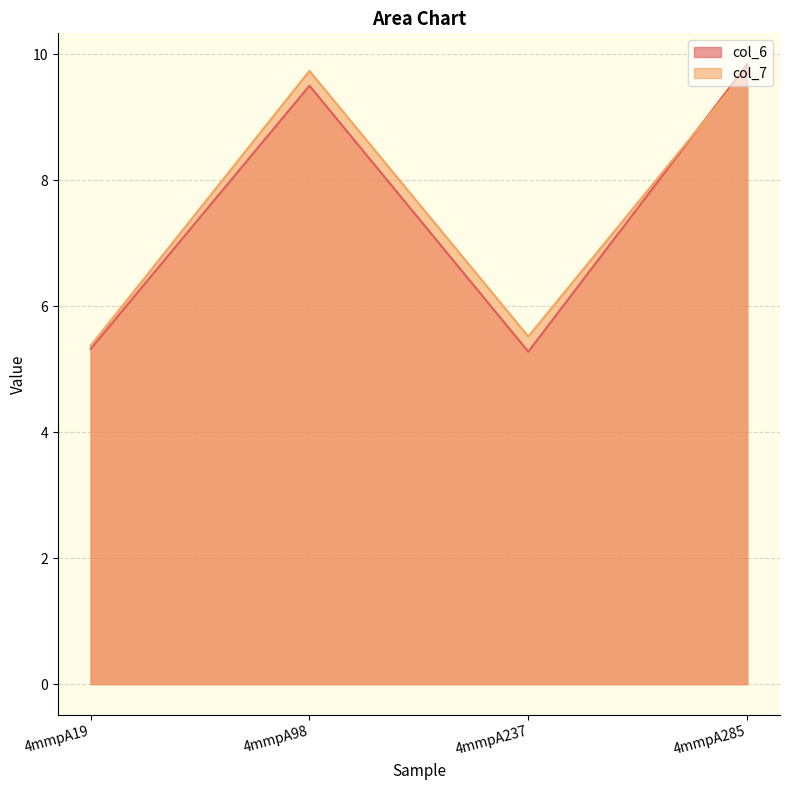

What is the value of the col_7 point at the 1st from the left?

5.4